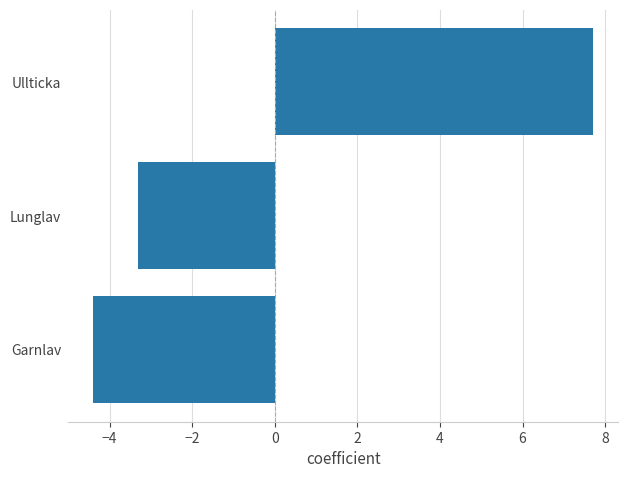

Rank the categories by value from lowest to highest.

Garnlav, Lunglav, Ullticka